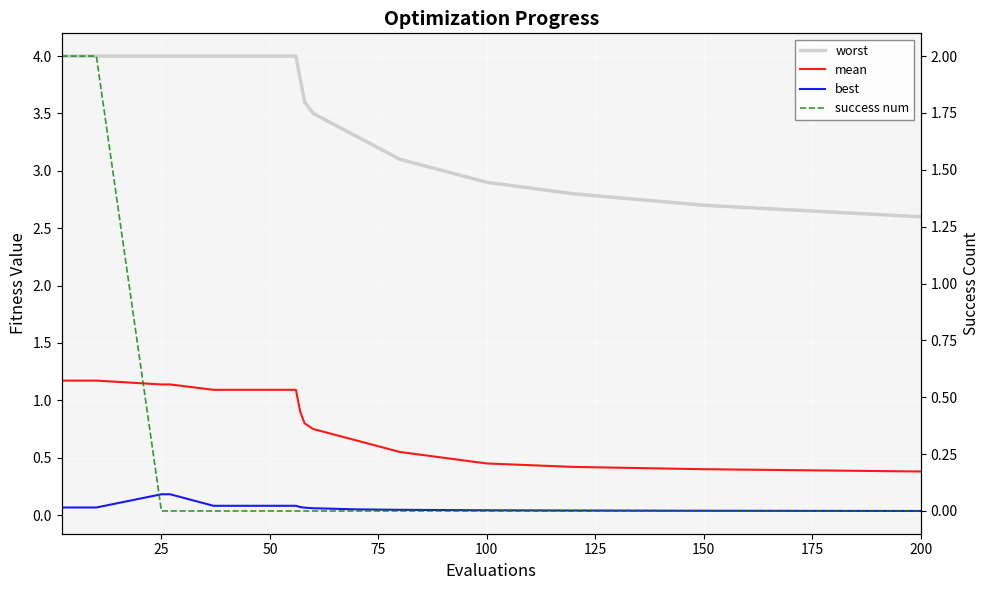

Reading left to right, list all the values displayed in this chart.

worst: 4.0	4.0	4.0	4.0	4.0	4.0	4.0	4.0	4.0	4.0	4.0	4.0	4.0	4.0	4.0	4.0	4.0	4.0	3.8	3.6	3.5	3.4	3.3	3.2	3.1	3.0	2.9	2.8	2.7	2.6
mean: 1.2	1.2	1.2	1.2	1.2	1.1	1.1	1.1	1.1	1.1	1.1	1.1	1.1	1.1	1.1	1.1	1.1	1.1	0.9	0.8	0.8	0.7	0.7	0.6	0.6	0.5	0.5	0.4	0.4	0.4
best: 0.1	0.1	0.1	0.1	0.1	0.2	0.2	0.1	0.1	0.1	0.1	0.1	0.1	0.1	0.1	0.1	0.1	0.1	0.1	0.1	0.1	0.1	0.1	0.0	0.0	0.0	0.0	0.0	0.0	0.0
success num: 2.0	2.0	2.0	2.0	2.0	0.0	0.0	0.0	0.0	0.0	0.0	0.0	0.0	0.0	0.0	0.0	0.0	0.0	0.0	0.0	0.0	0.0	0.0	0.0	0.0	0.0	0.0	0.0	0.0	0.0